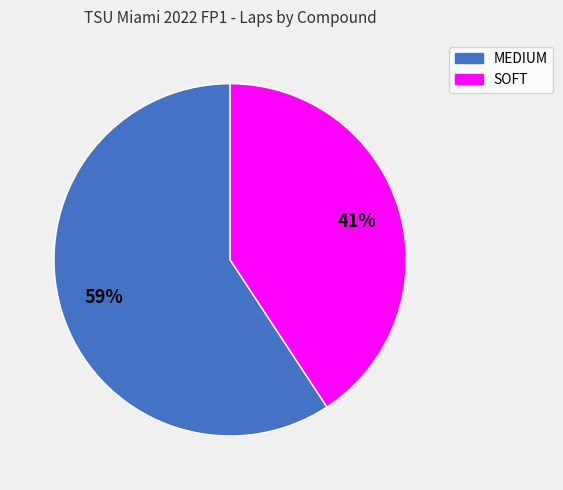

Is the sum of SOFT and MEDIUM greater than half?

Yes